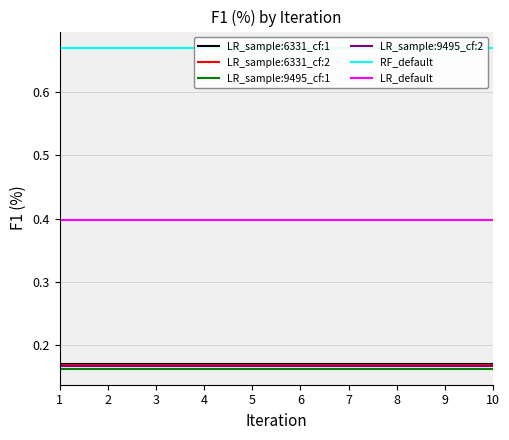

What is the total value across all series at 6?

1.7